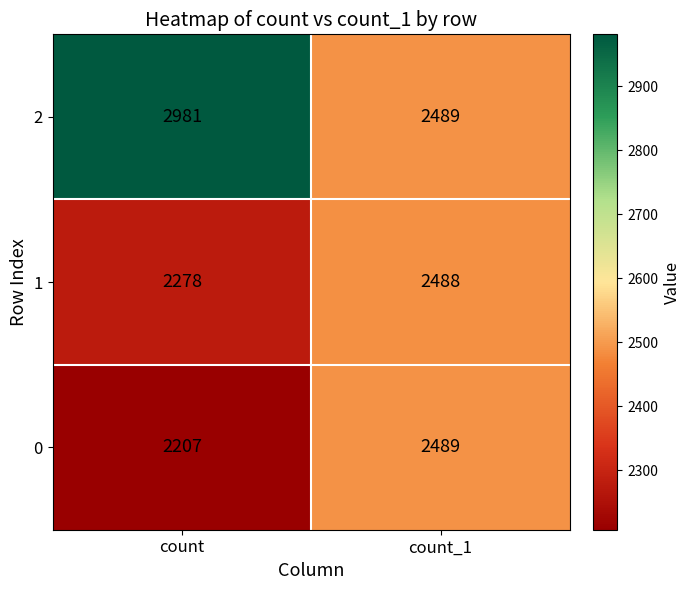

The 0 series shows 1165 at count. True or false?

False